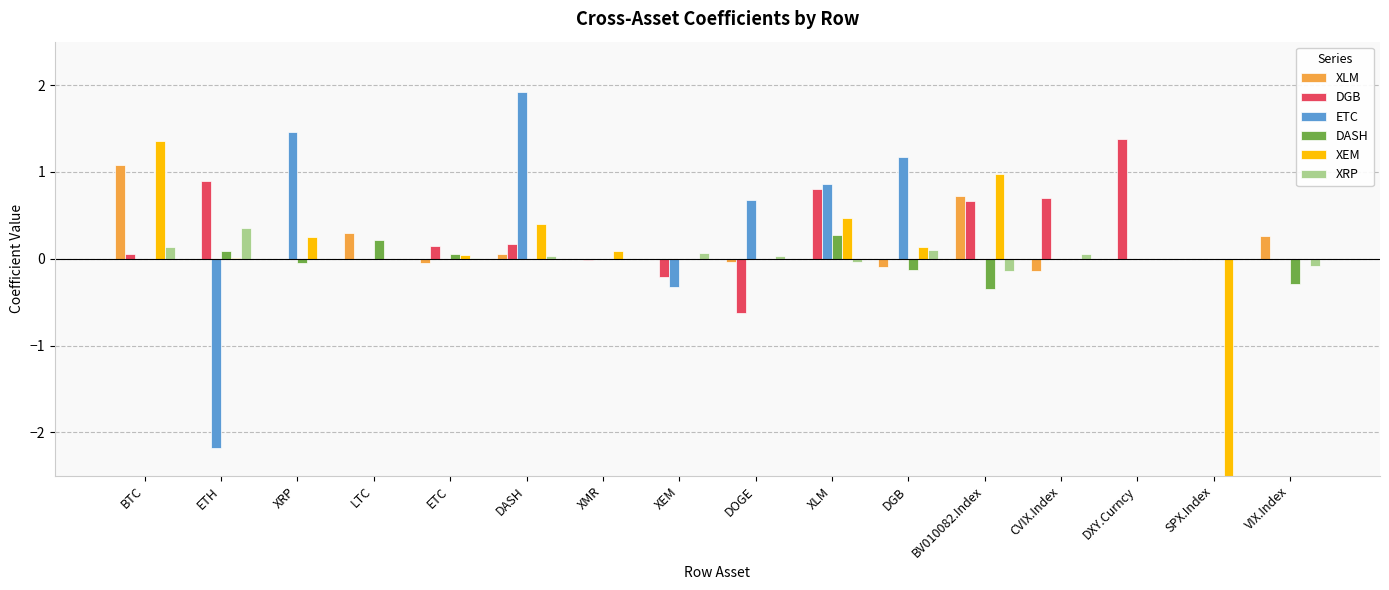

What is the greatest value displayed?

1.9